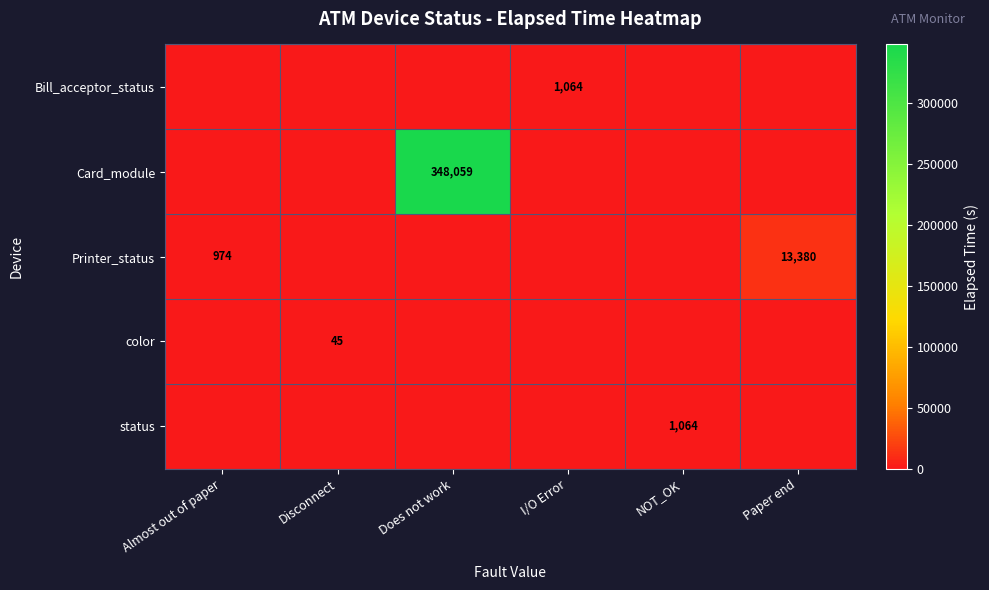

The value of Printer_status at Paper end is 22382. True or false?

False